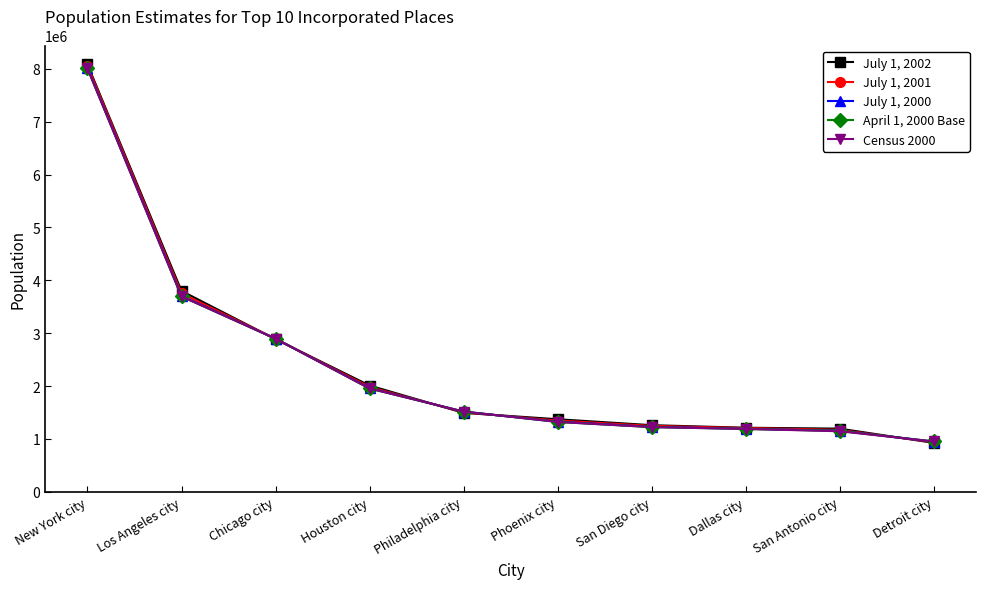

What is the value of the April 1, 2000 Base point at the 8th from the left?

1188589